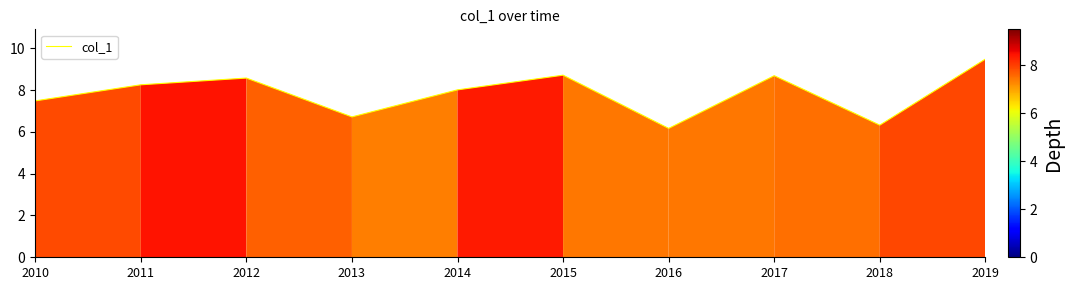

What is the smallest value displayed?

6.2